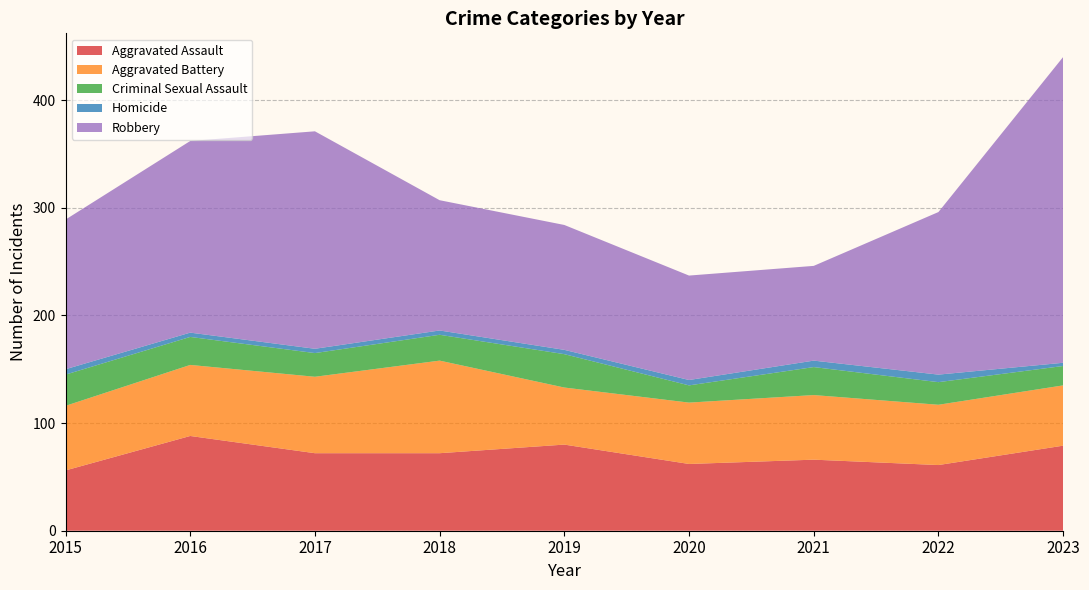

Reading right to left, transcribe all the data shown in this chart.

Aggravated Assault: 79	61	66	62	80	72	72	88	56
Aggravated Battery: 56	56	60	57	53	86	71	66	60
Criminal Sexual Assault: 18	21	26	16	31	24	22	26	29
Homicide: 3	7	6	5	4	4	4	4	5
Robbery: 284	151	88	97	116	121	202	178	139